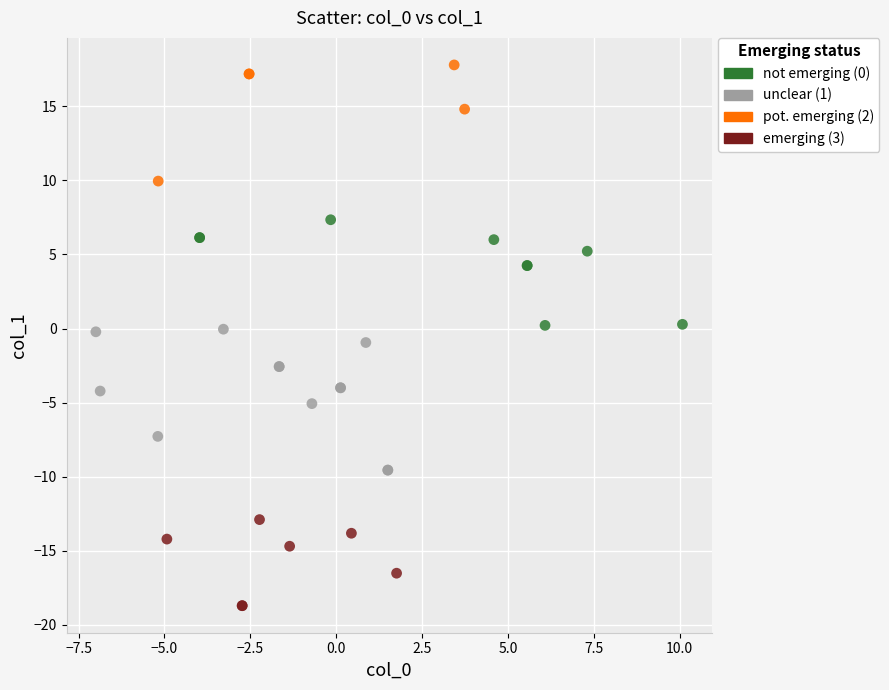

Which series contains the lowest Y value?

emerging (3)